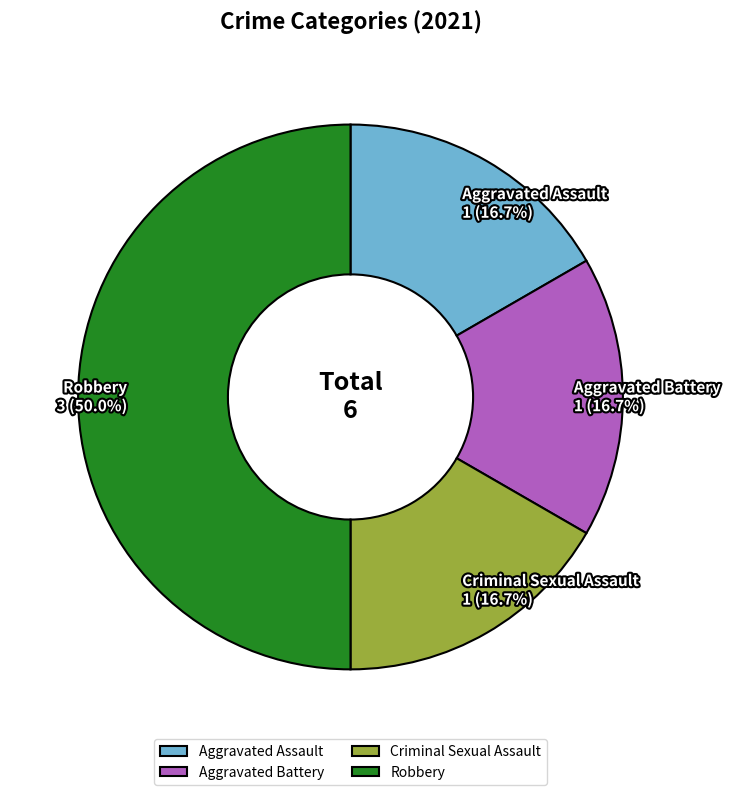

How many segments does this pie chart have?

4